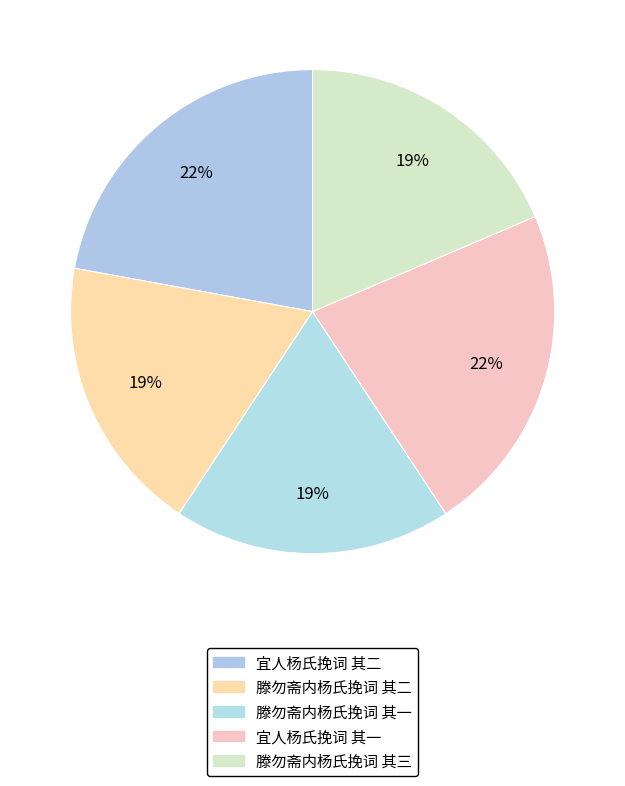

How many segments does this pie chart have?

5